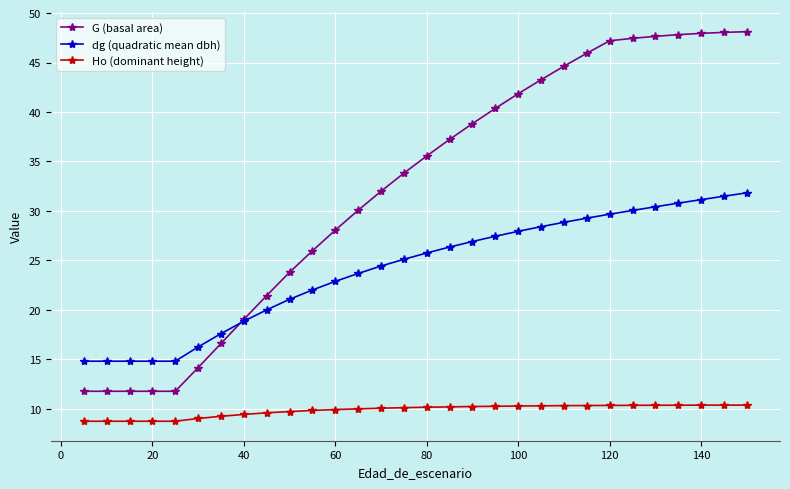

What is the value of the dg (quadratic mean dbh) point at the 10th from the left?

21.1